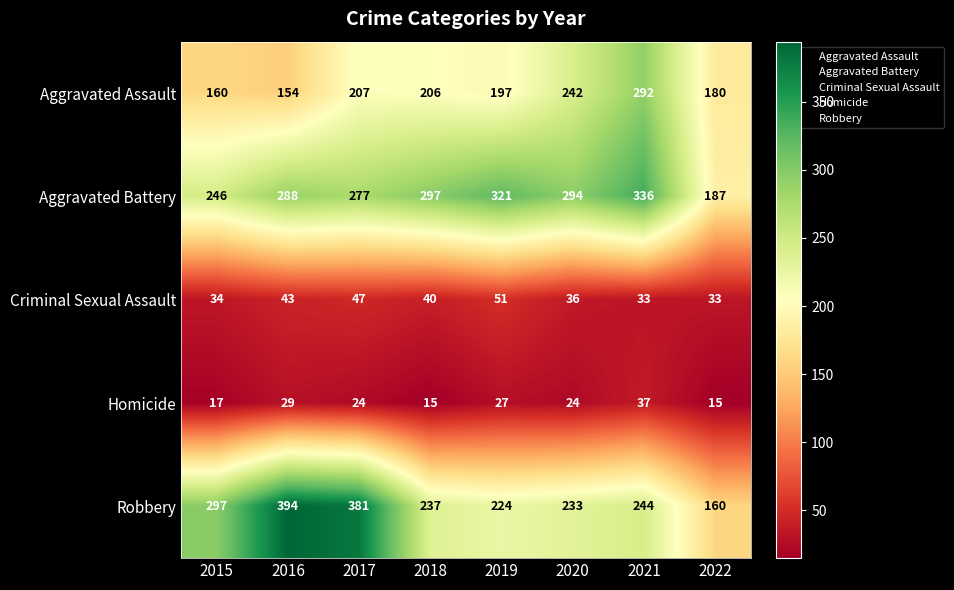

What is the approximate value of Aggravated Battery at 2015, to the nearest 5?

245